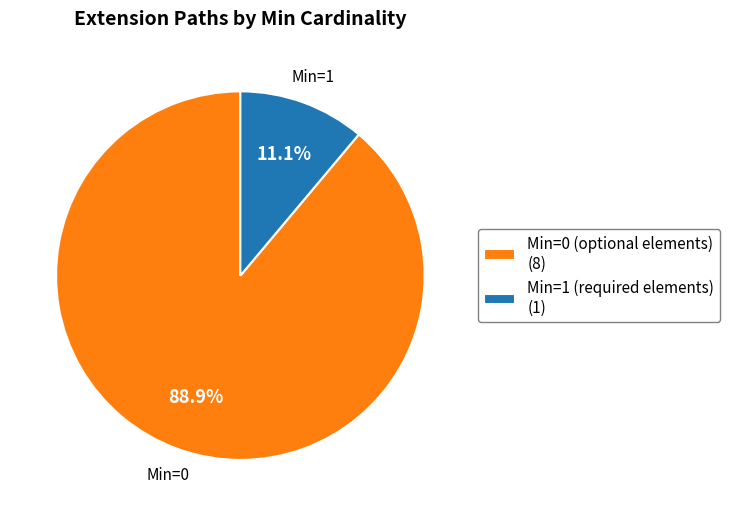

To the nearest percent, what is the average slice percentage?

50%